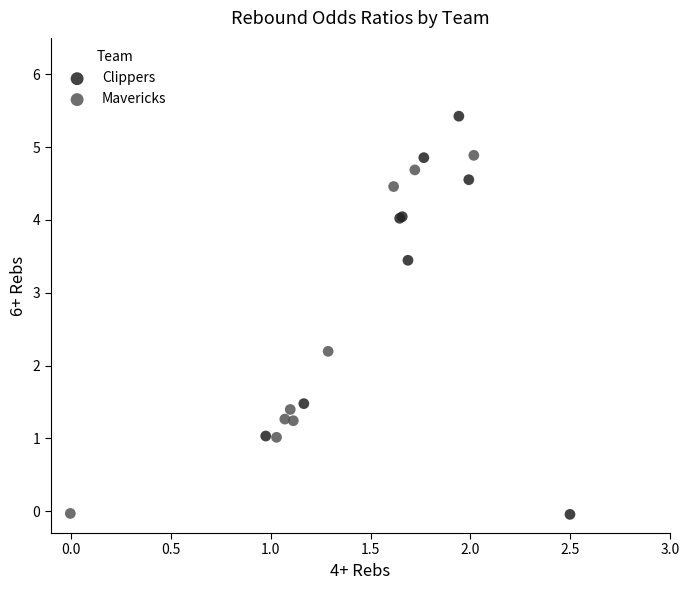

Which series reaches the maximum Y coordinate?

Clippers